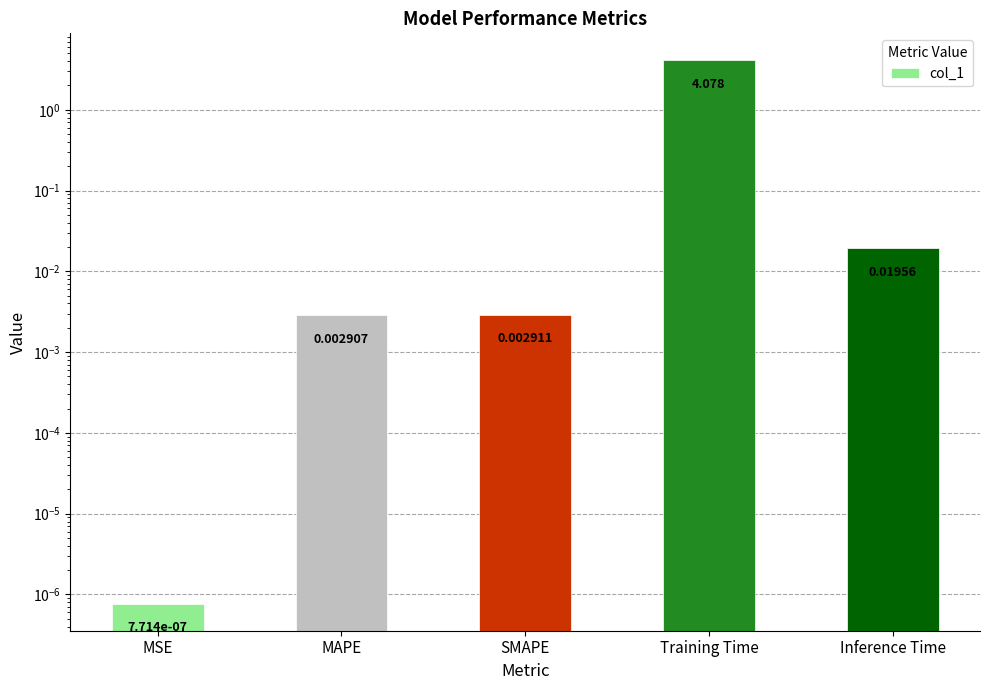

What is the maximum value shown in the chart?

4.1